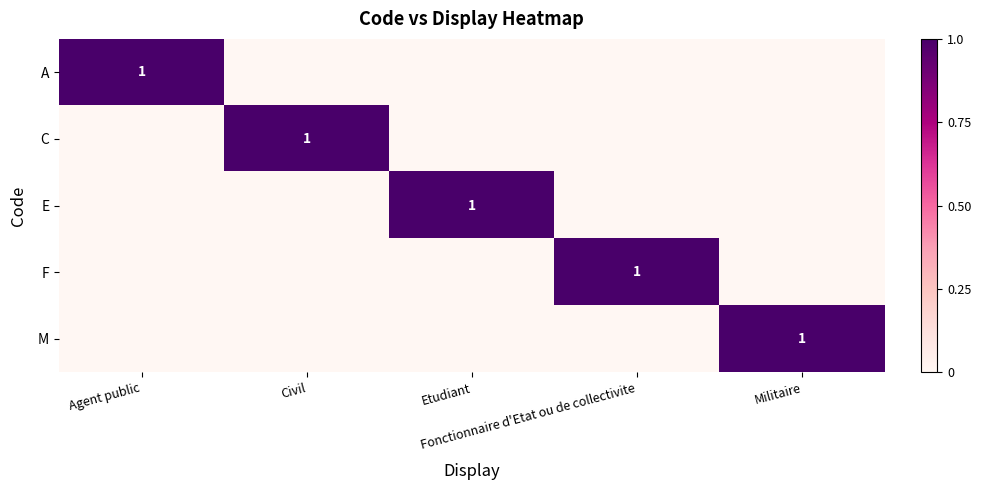

List the labels in order of M value, smallest first.

Agent public, Civil, Etudiant, Fonctionnaire d'Etat ou de collectivite, Militaire